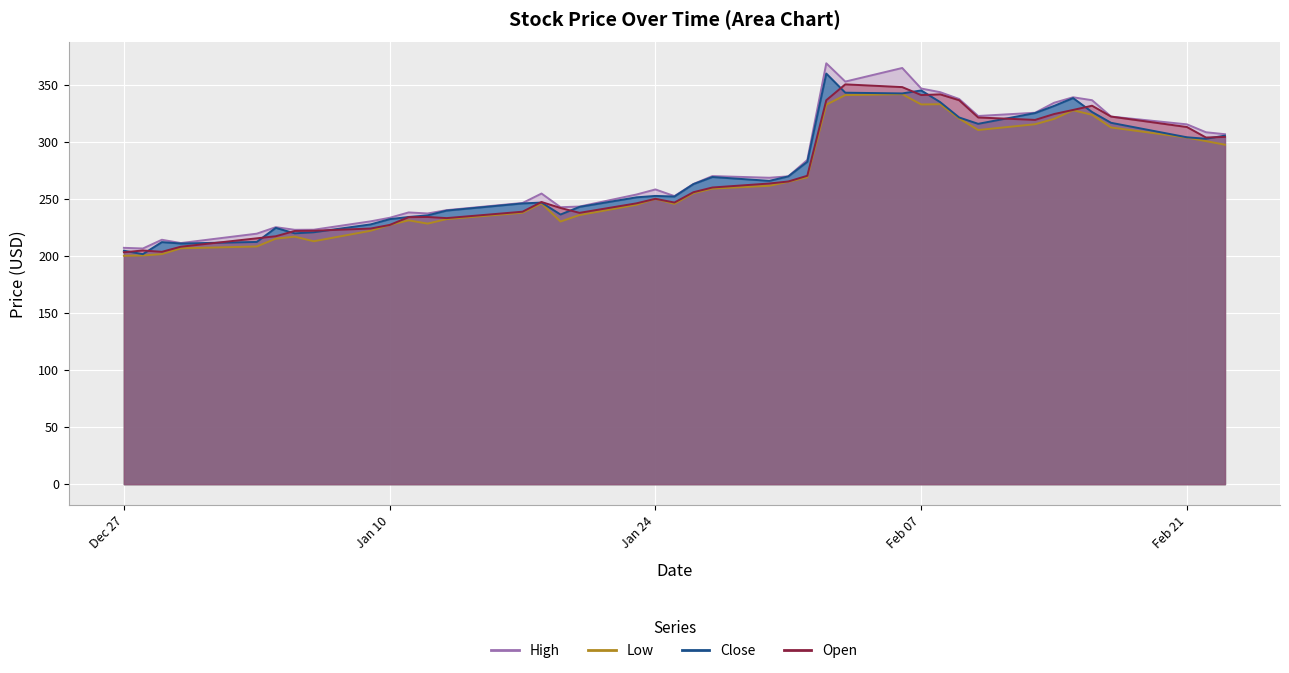

Where is the first local maximum for Close?

2022-12-29